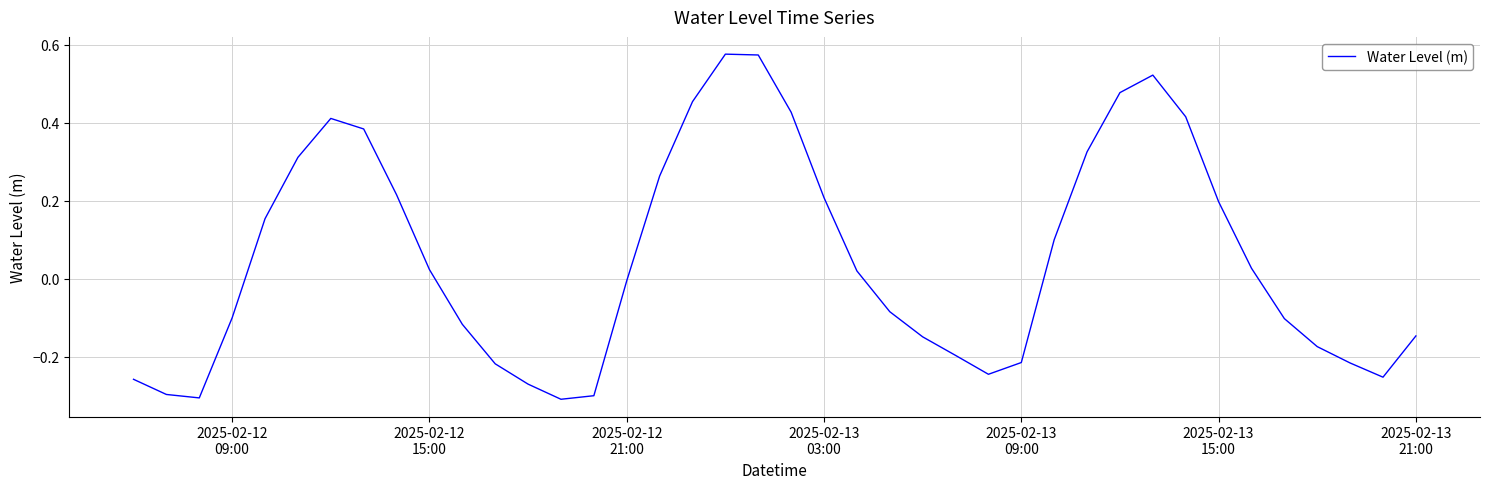

What is the value of the 9th point from the left?

0.2